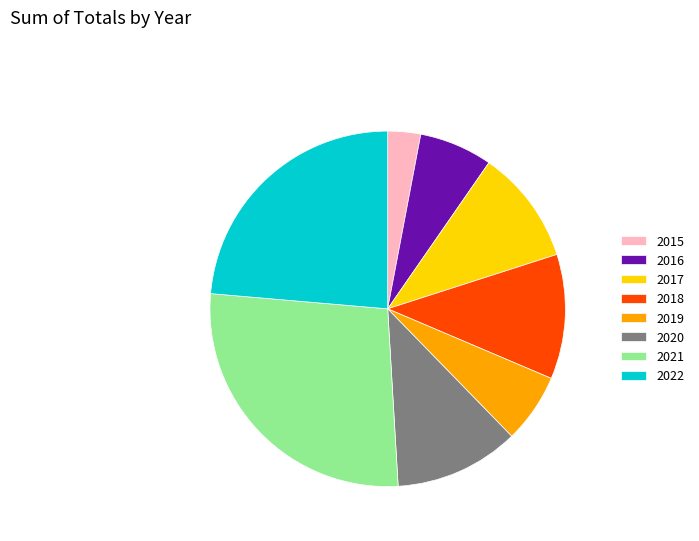

Is it true that 2018 is 11% of the pie?

True